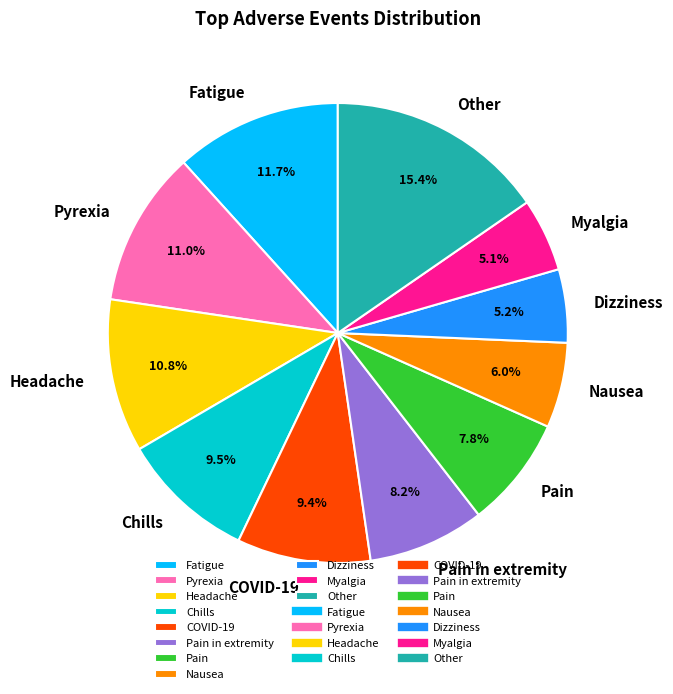

True or false: Pyrexia accounts for 11% of the total.

True